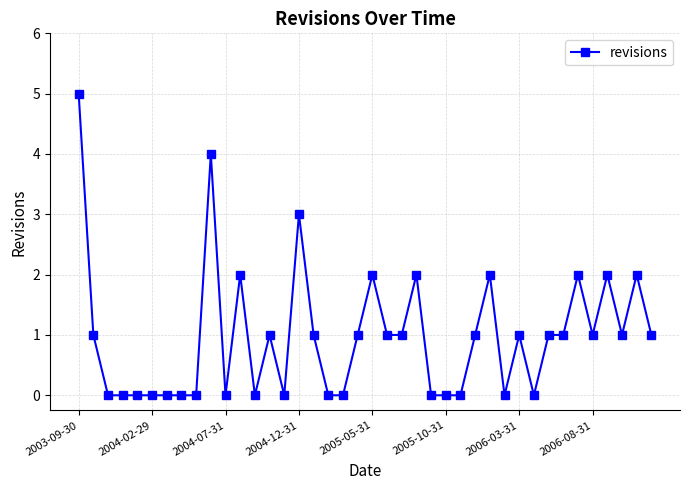

What is the value of the 36th point from the left?

1